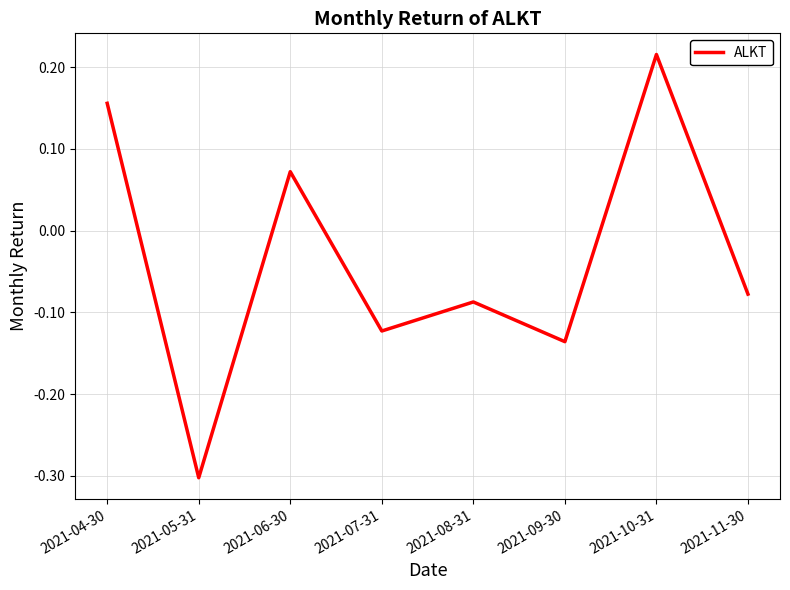

Which category has the highest value across all series?

2021-10-31